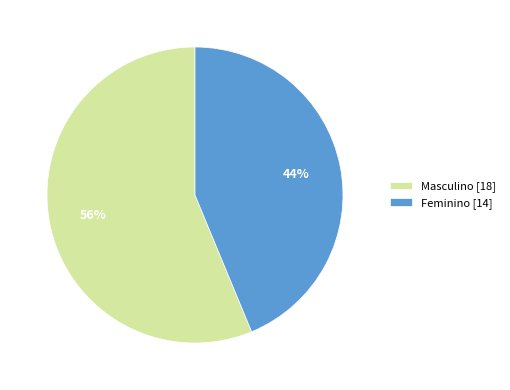

True or false: Feminino accounts for 44% of the total.

True